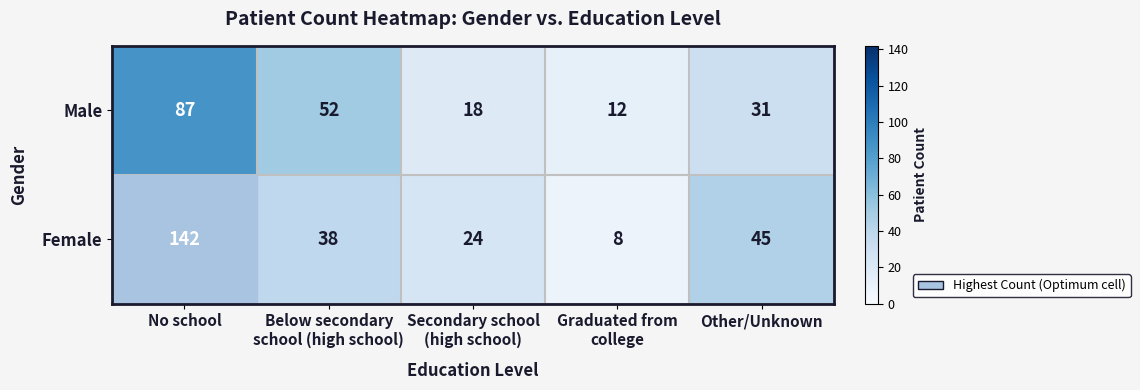

True or false: Female has a value of 207 at No school.

False